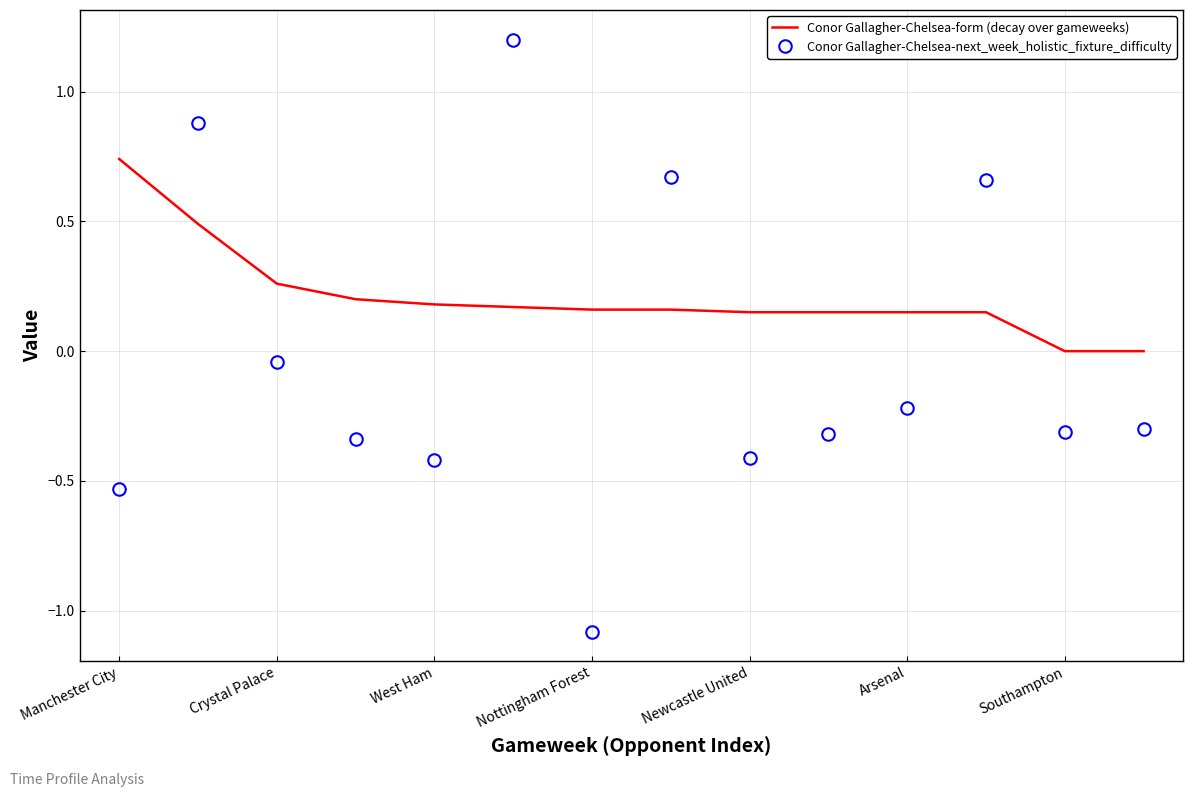

How many values in the Conor Gallagher-Chelsea-next_week_holistic_fixture_difficulty series exceed 0?

4